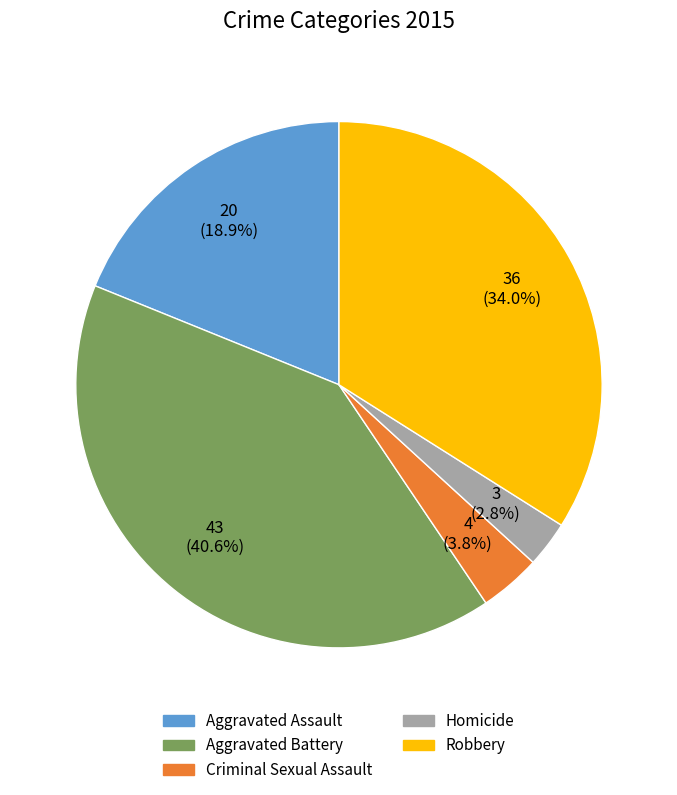

Does Robbery account for over 50% of the chart?

No